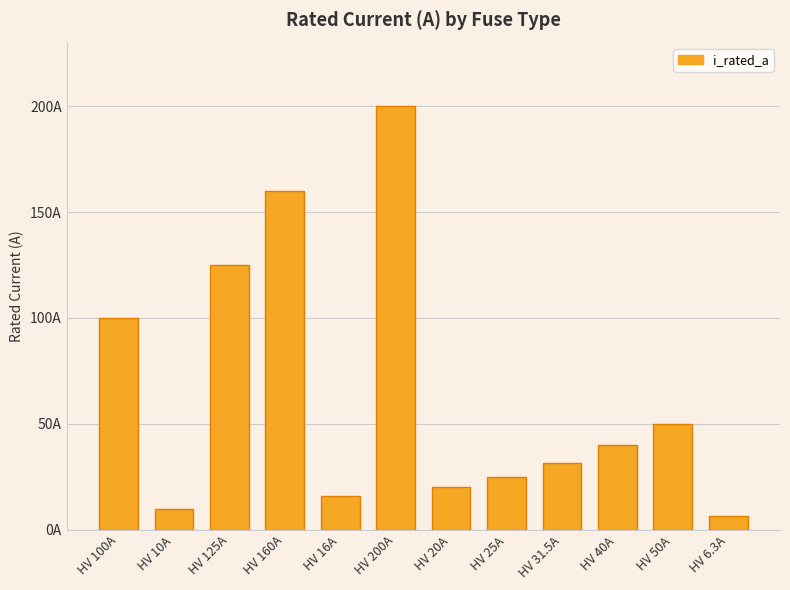

Are the bars horizontal?

No